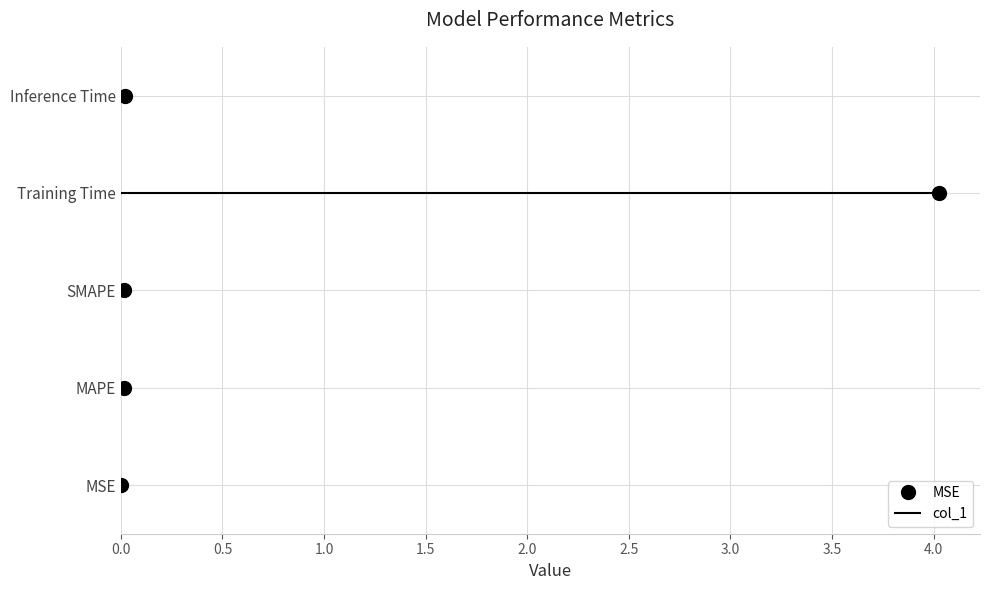

Which has a higher value, Training Time or MAPE?

Training Time